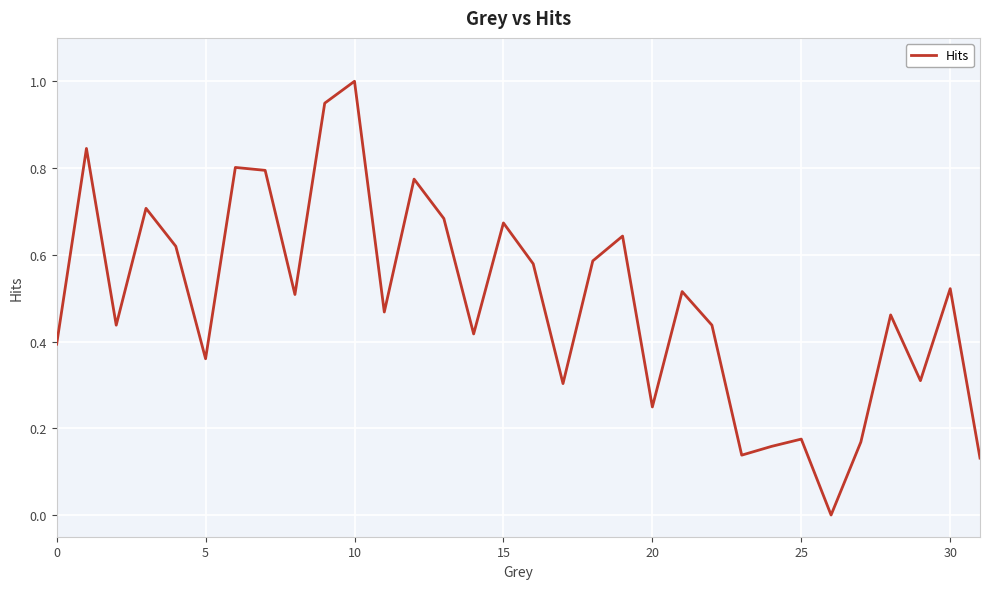

What is the difference between the maximum and minimum values?

1.0